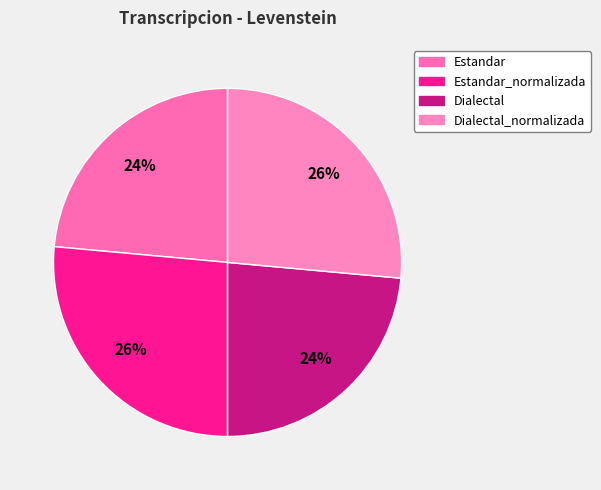

Which slice is the largest?

Estandar_normalizada